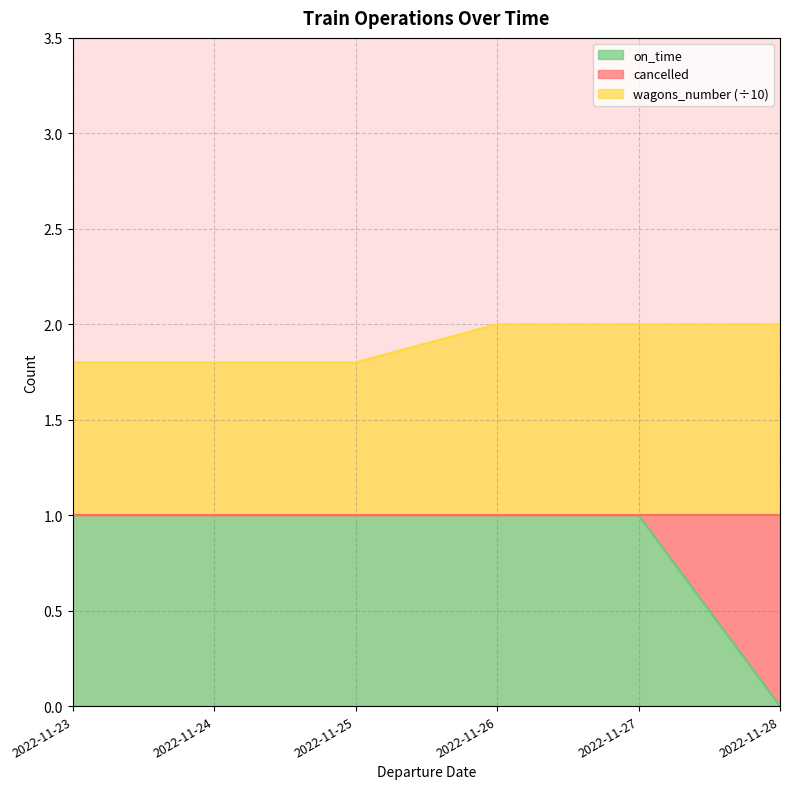

Which label corresponds to the smallest value in the chart?

2022-11-28